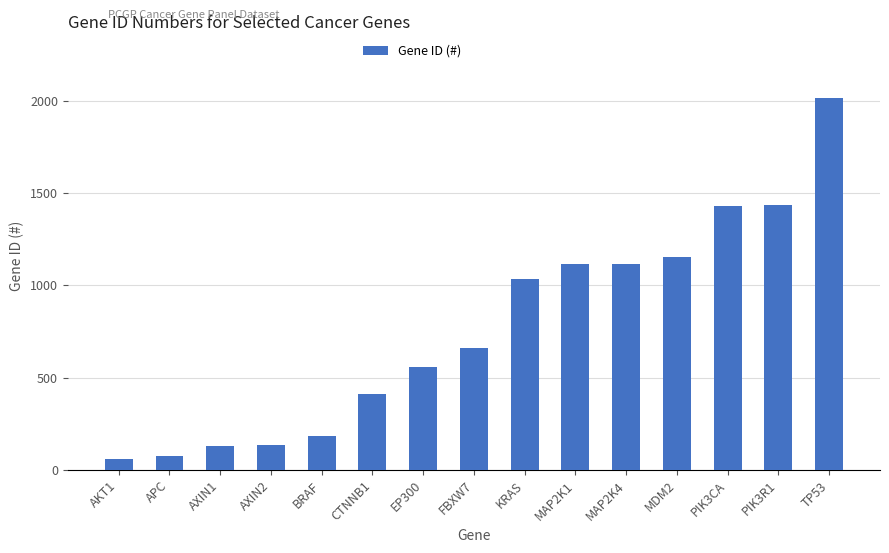

Is it true that the value at BRAF is 187?

True